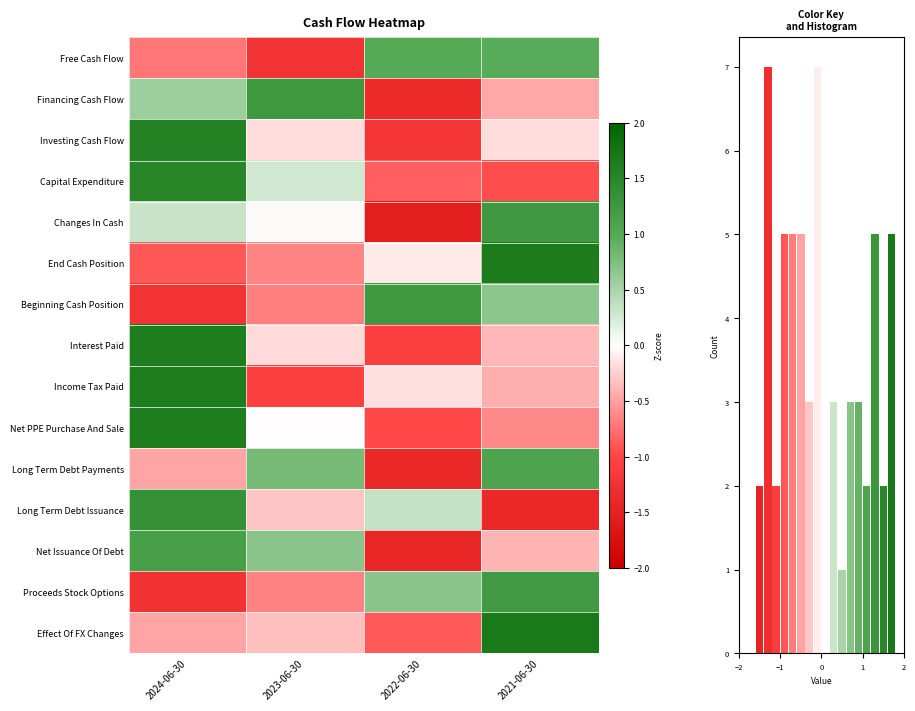

Which category has the highest value across all series?

2021-06-30